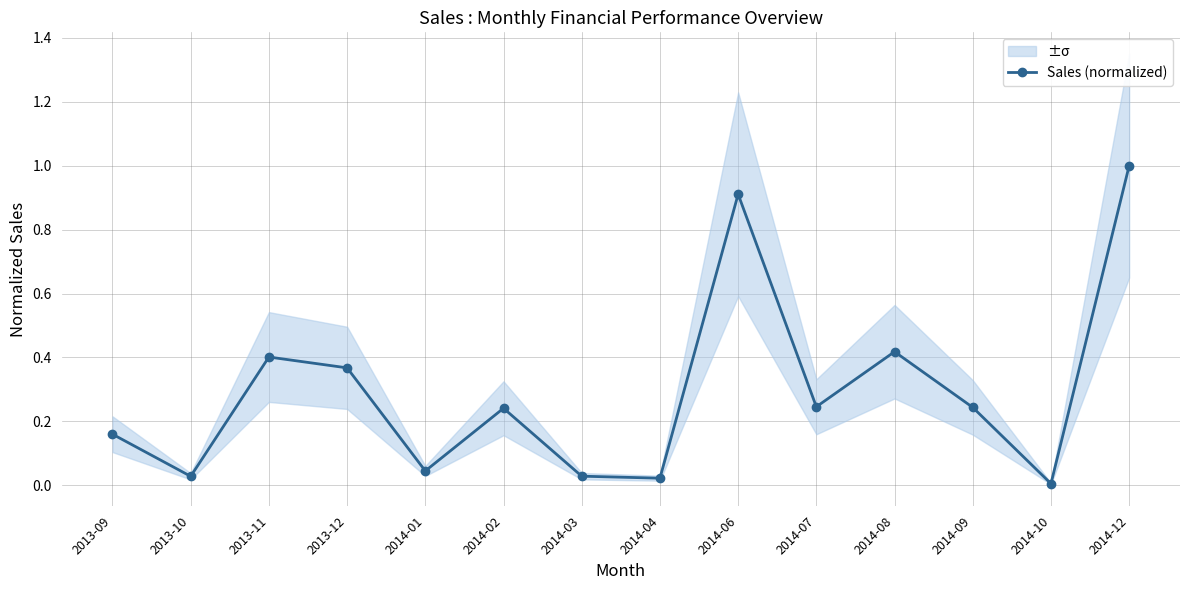

Read the value at 2014-07.

0.2